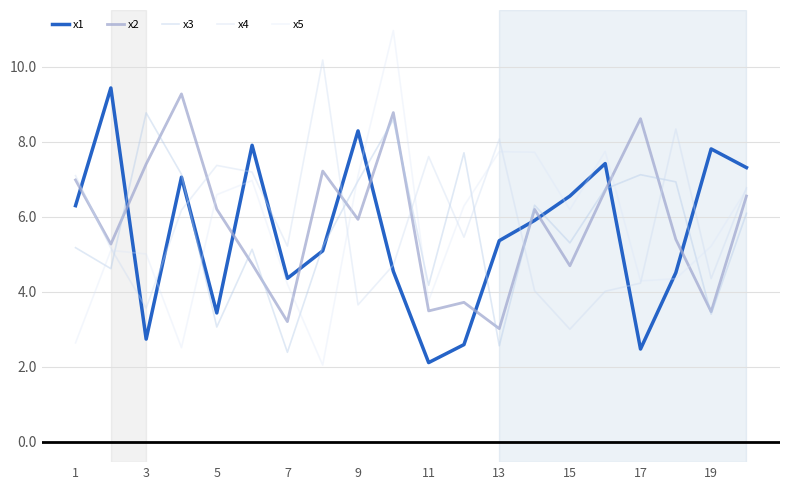

Does the chart display data point markers on the line(s)?

No